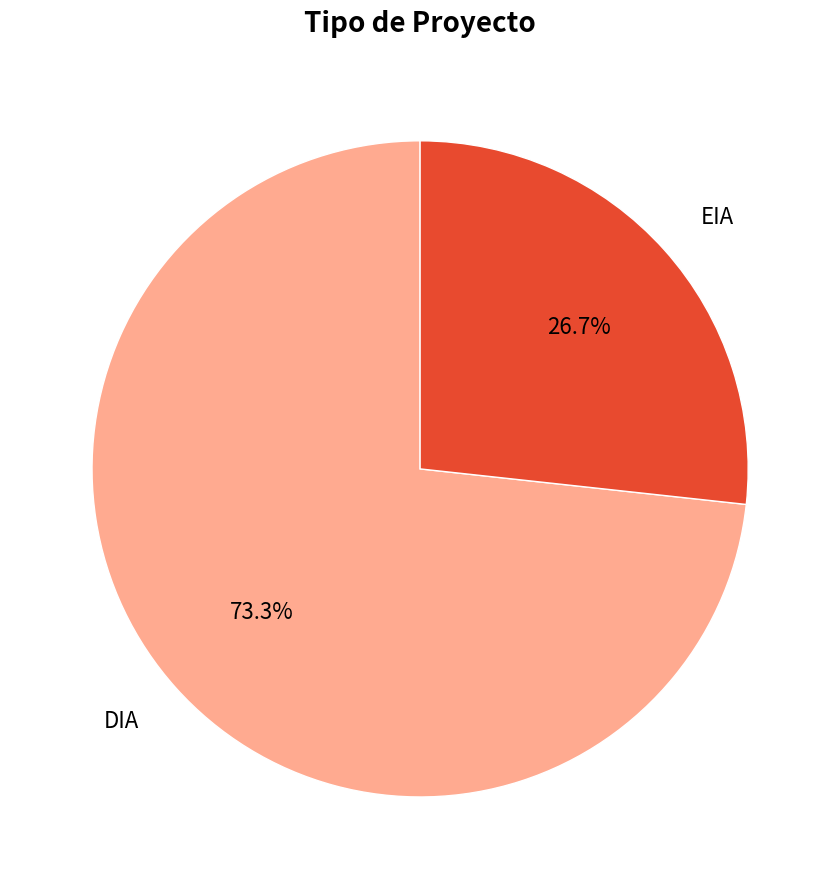

Is there a majority slice in this chart?

Yes